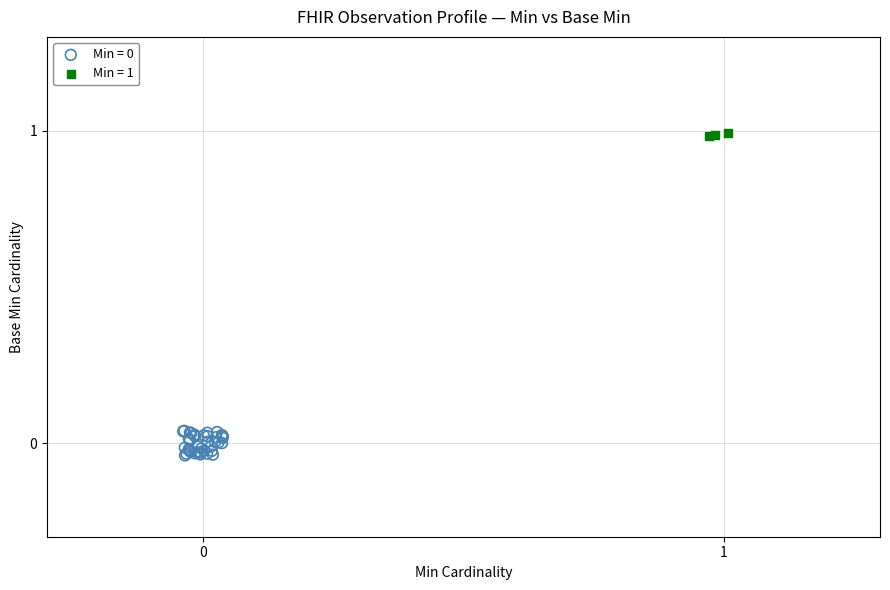

Which series contains the highest Y value?

Min = 1